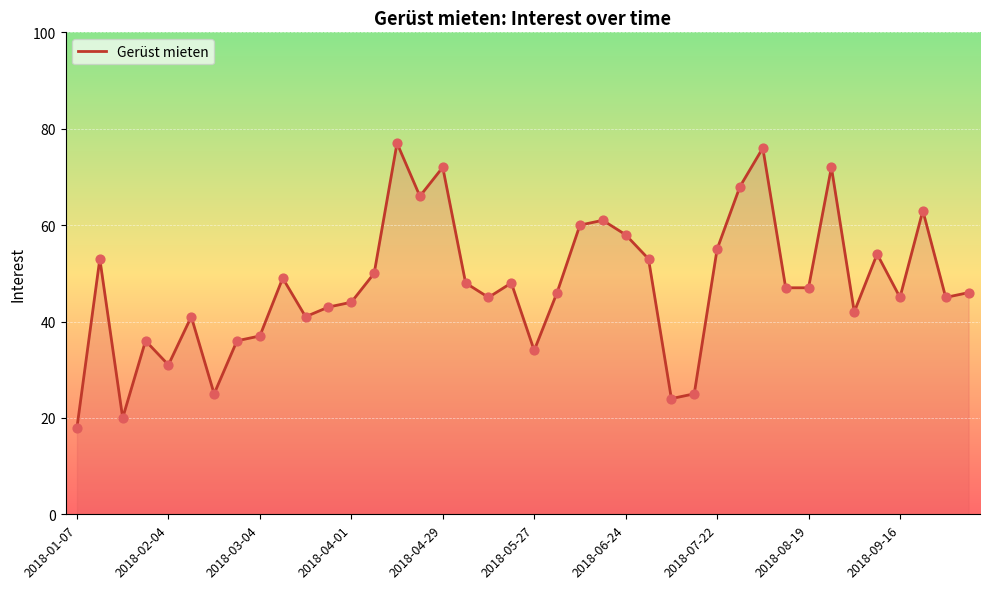

What is the difference between the maximum and minimum values?

59